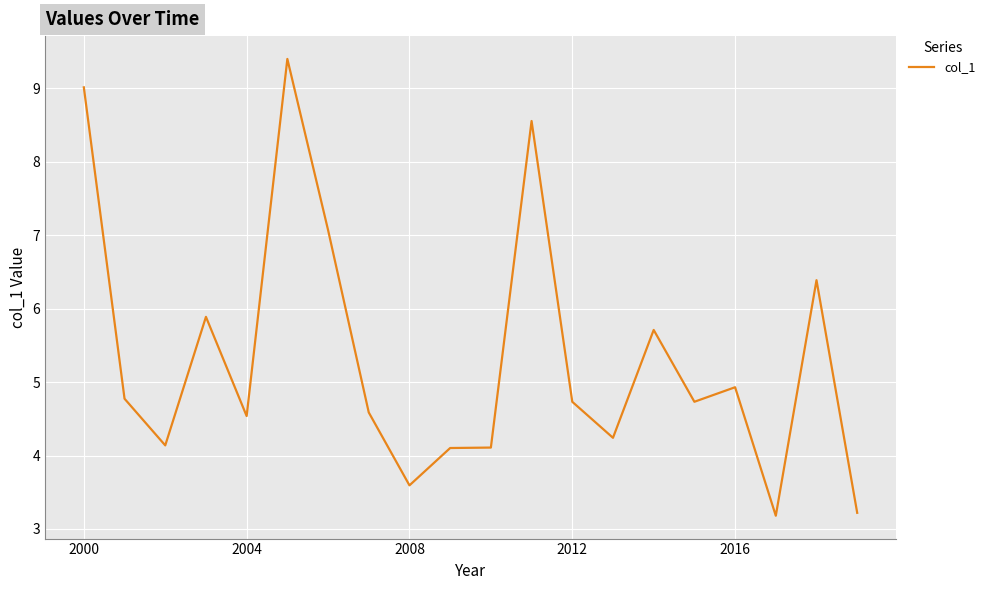

Count the number of data series in this chart.

1